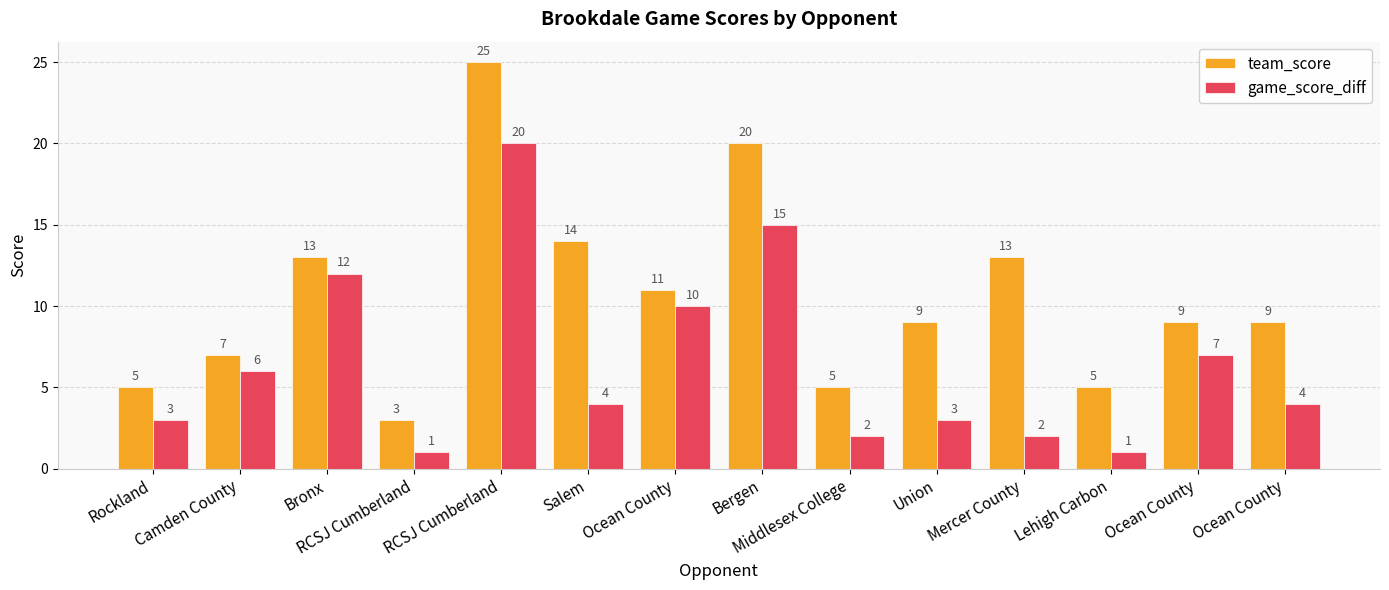

How many bars are there in total?

28